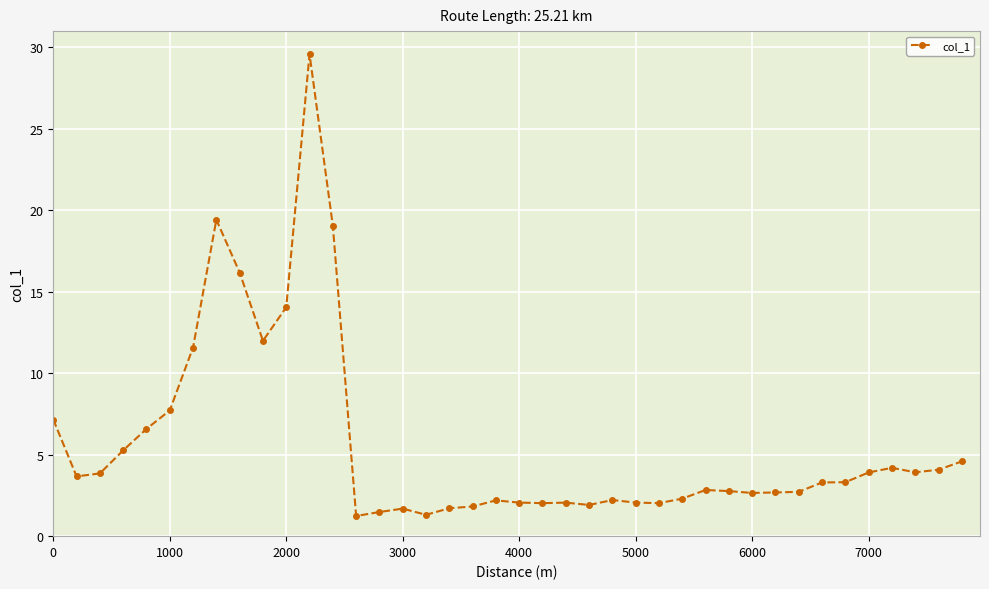

What is the average value?

5.6